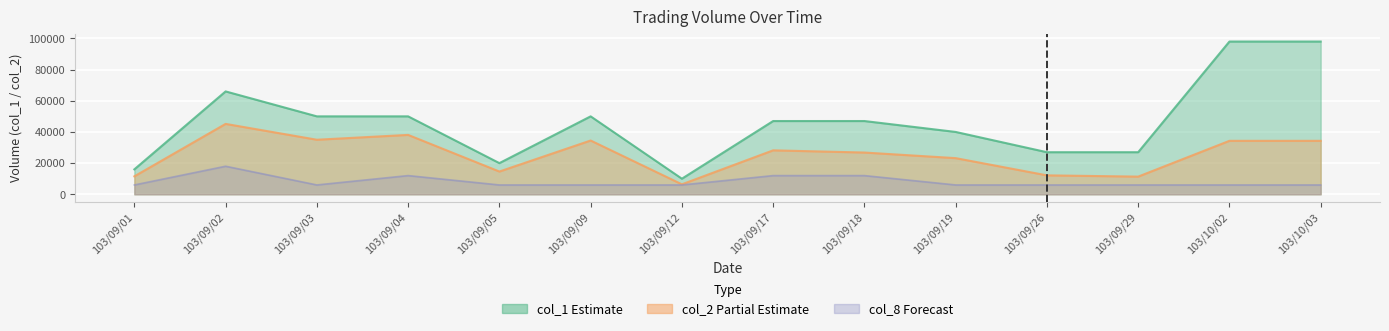

Between 103/09/12 and 103/09/03, which is larger?

103/09/03